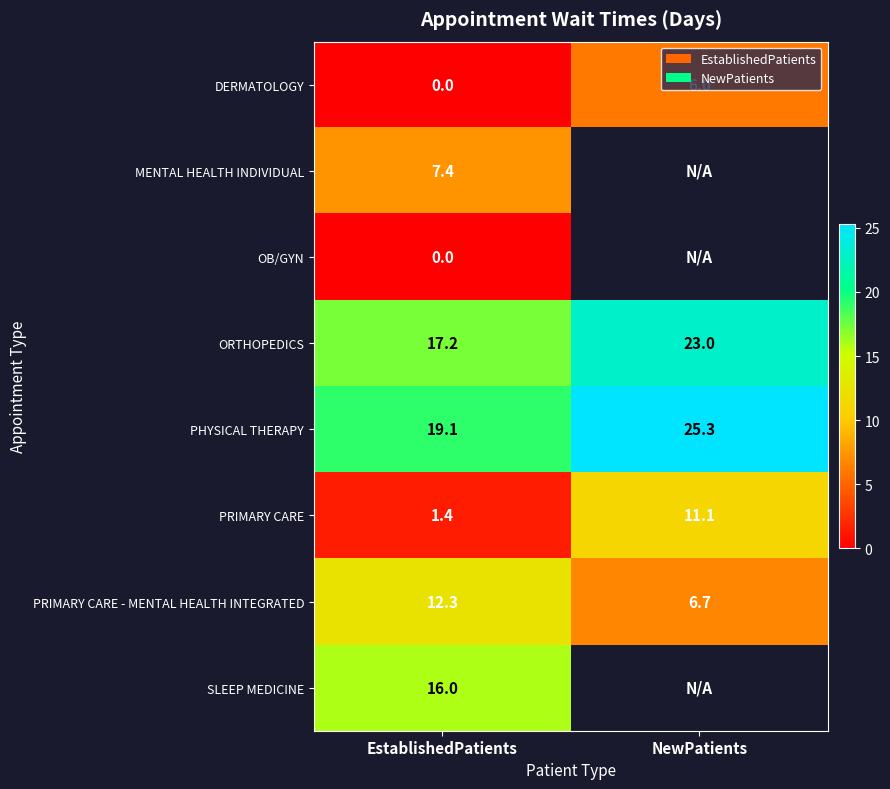

Where is PRIMARY CARE - MENTAL HEALTH INTEGRATED nearest to the value 9?

NewPatients